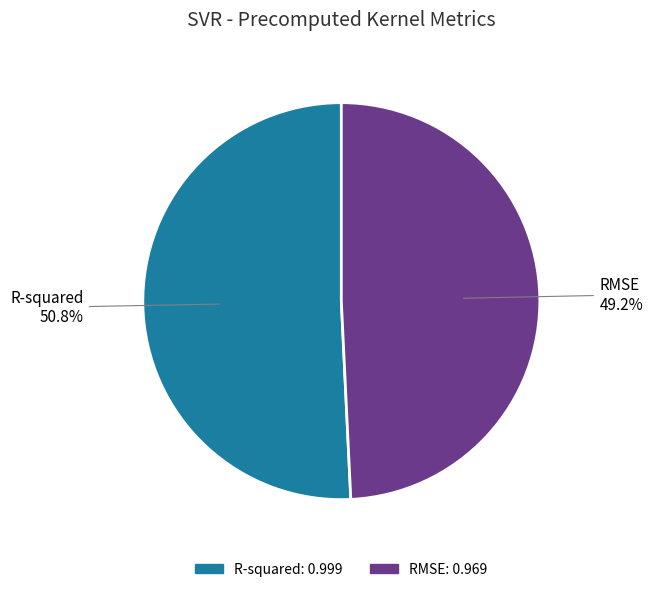

To the nearest percent, what is the combined percentage of R-squared and RMSE?

100%